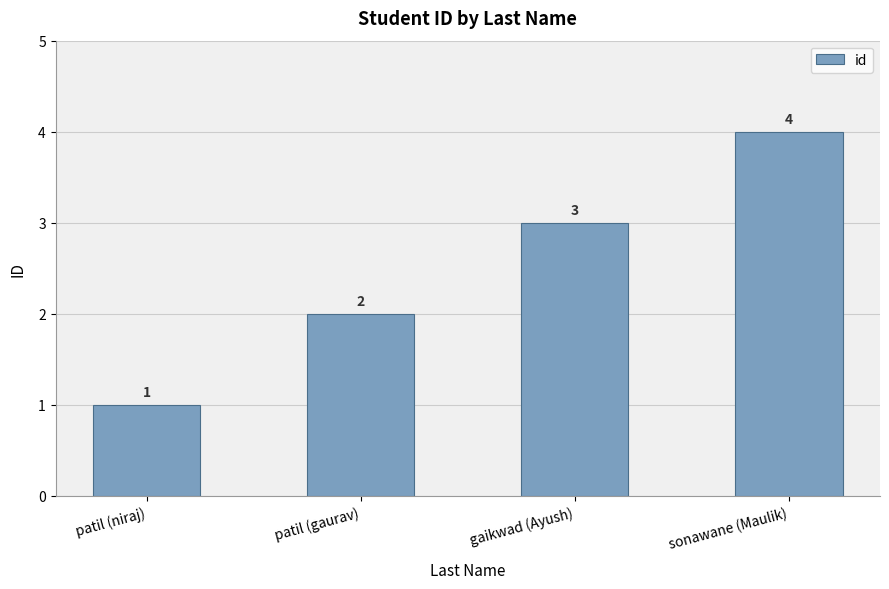

How many data points are less than 3?

2